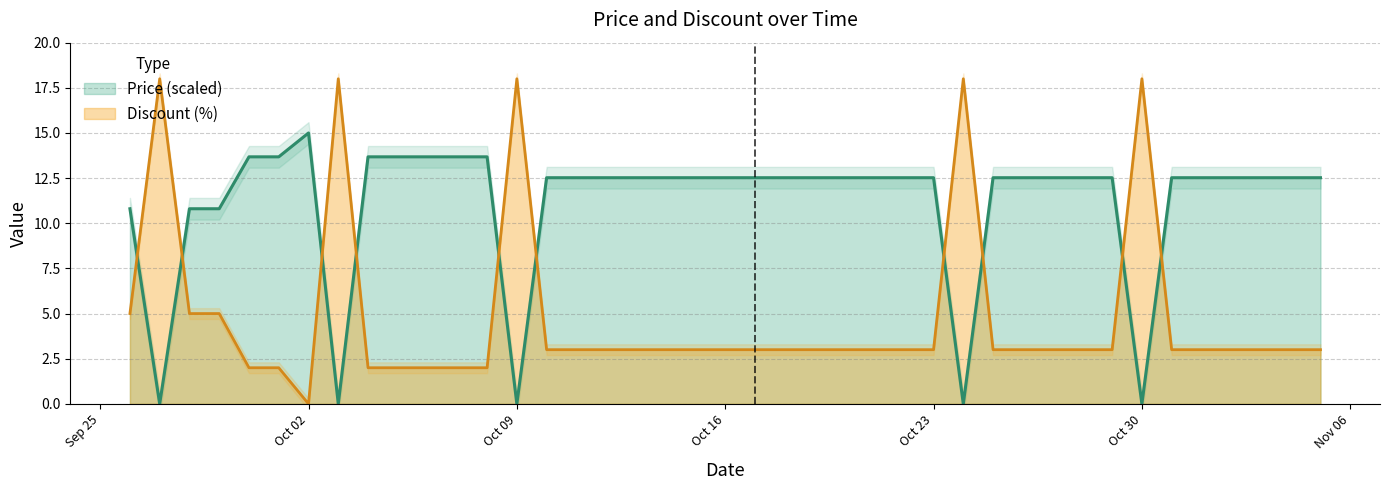

What is the label of the 2nd point from the right?

2023-11-04